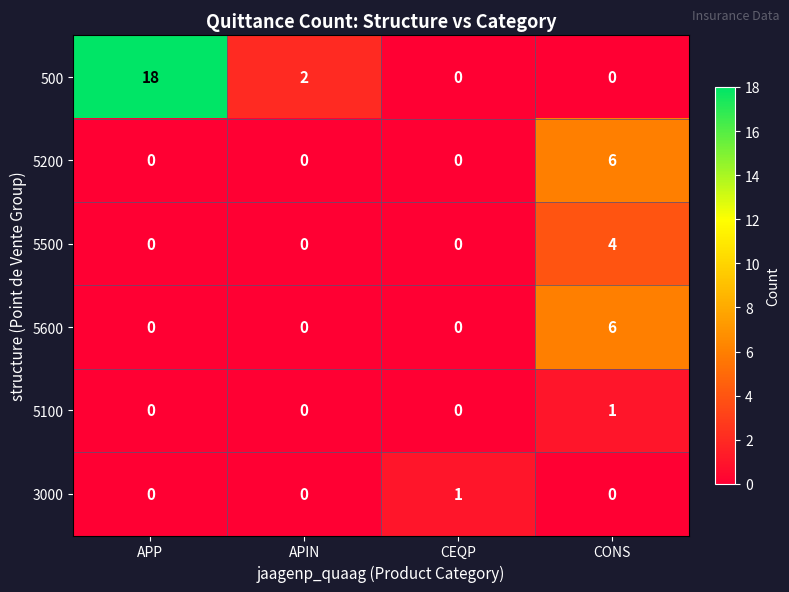

Is it true that 5100 equals 0 at APP?

True